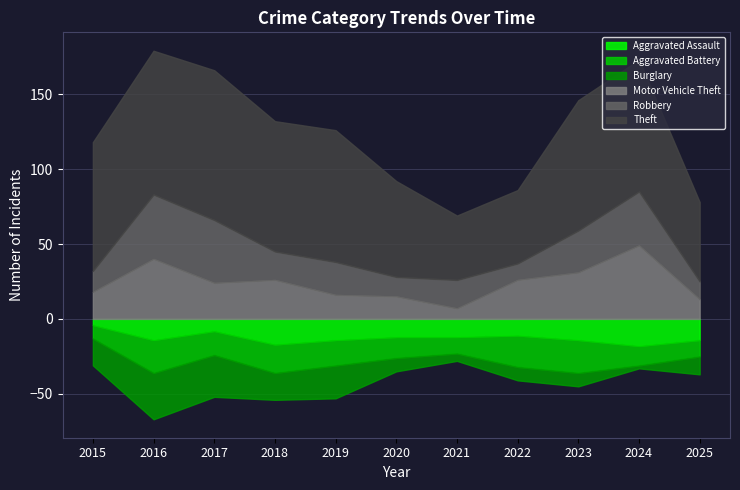

Which category has the highest value across all series?

2017